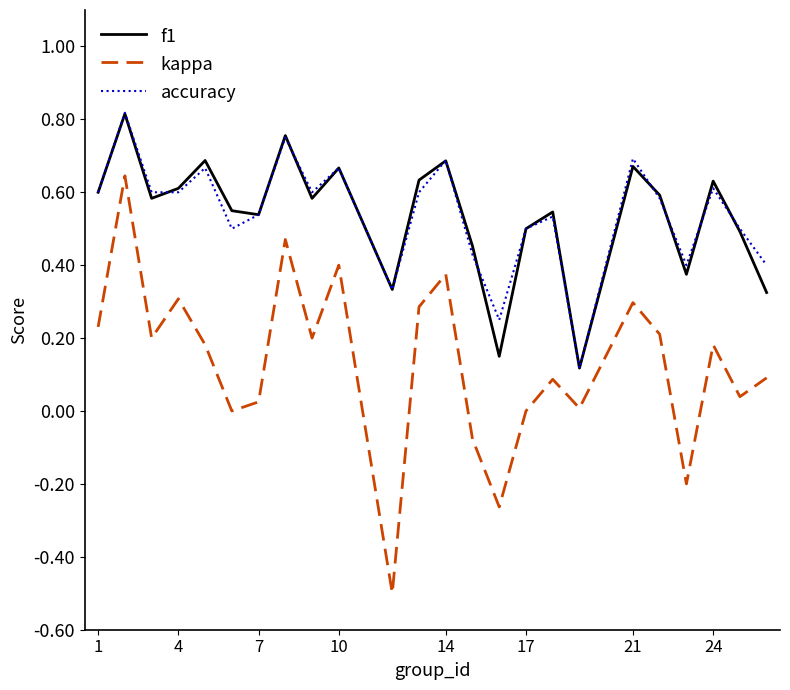

True or false: kappa and f1 intersect in this chart.

False